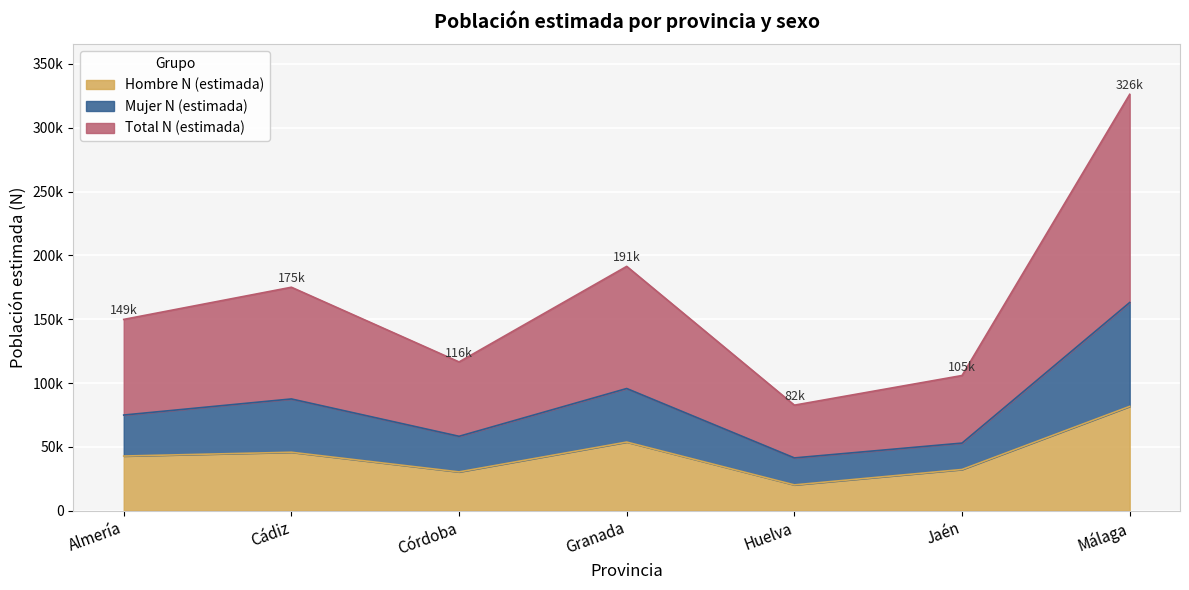

What is the sum of the Hombre N (estimada) values at Córdoba and Granada?

84120